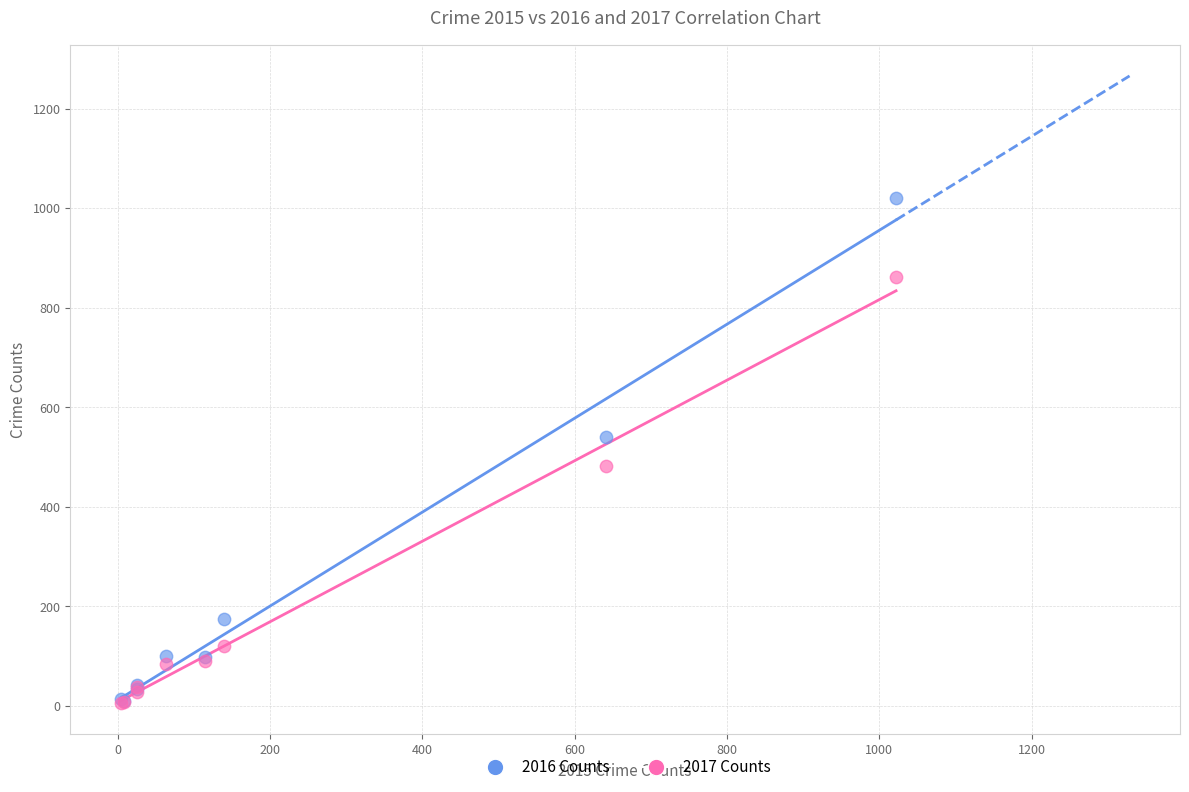

In the 2017 Counts series, what Y value is closest to 433?

482